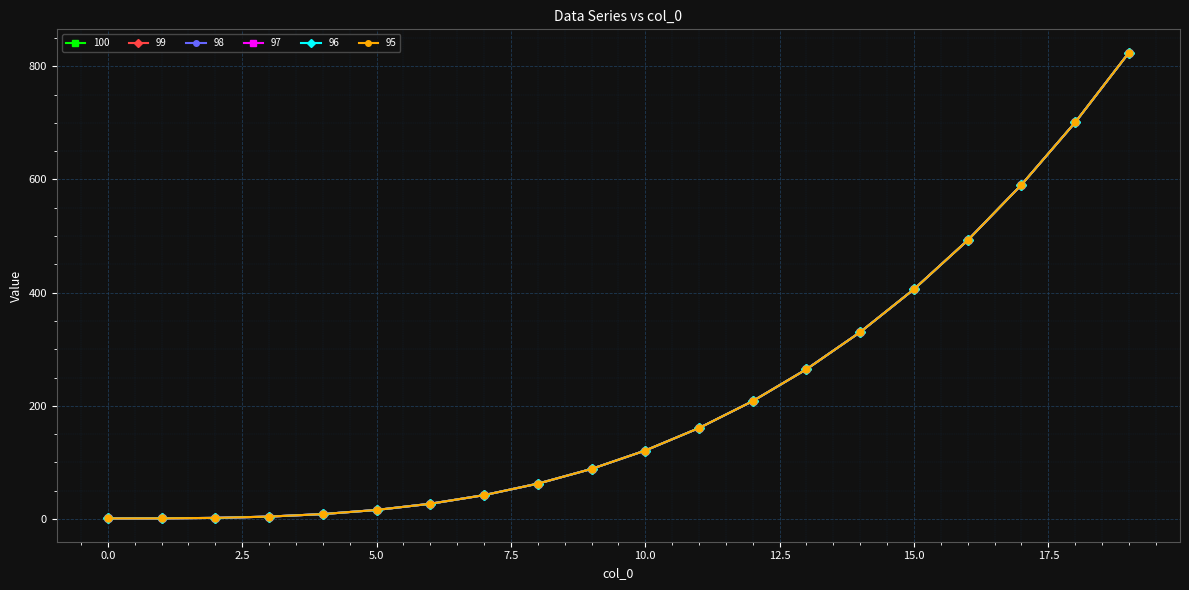

Is this an area chart (filled region under the line)?

No